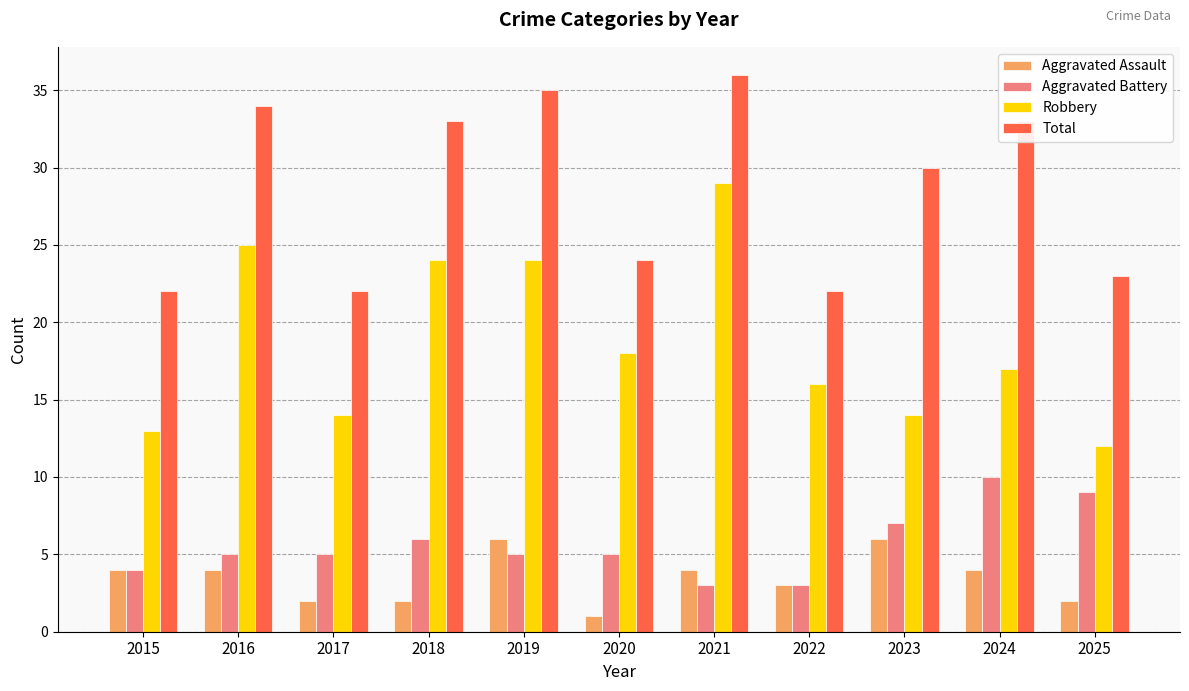

Count the number of categories in the chart.

11